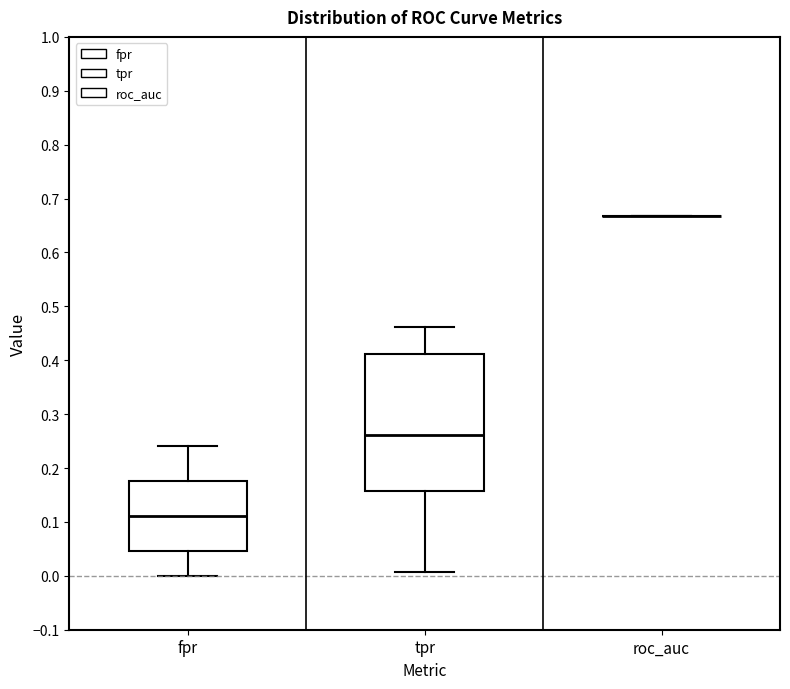

Where does the upper whisker of the box for fpr end on the y-axis? The values are not printed on the chart, so give them approximately, as read against the axis.

0.24